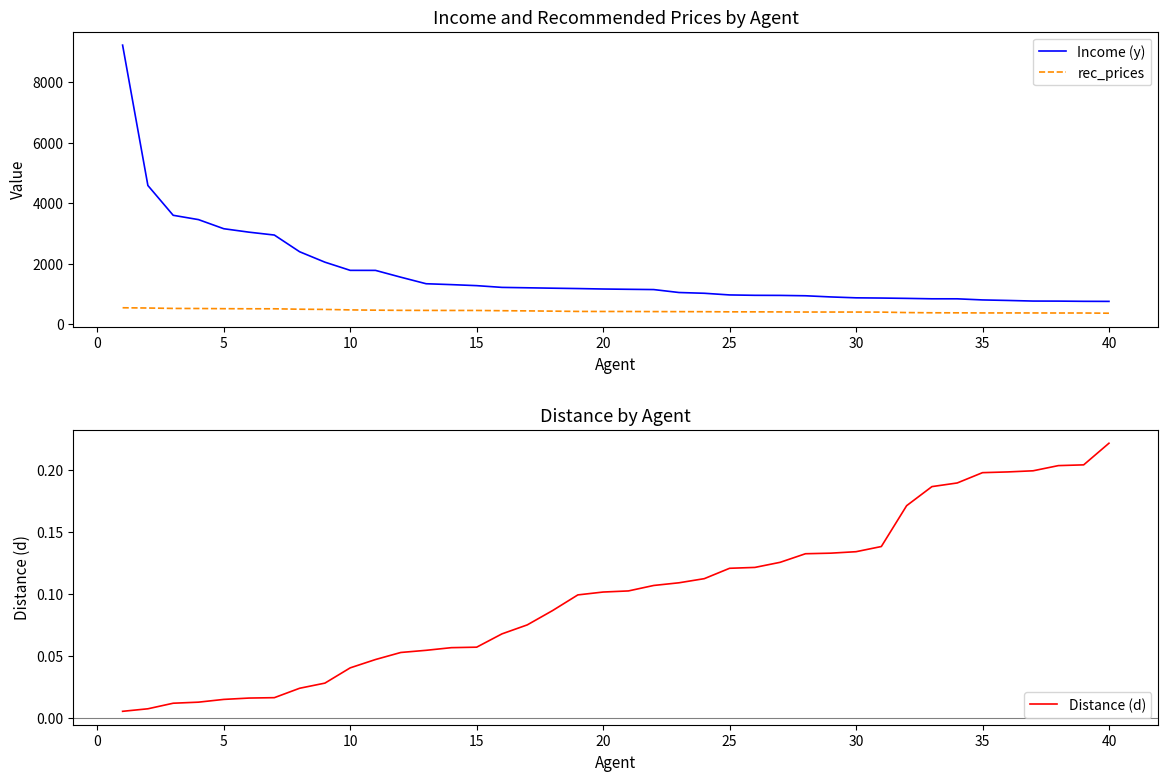

True or false: Income (y) and rec_prices cross at least once.

False